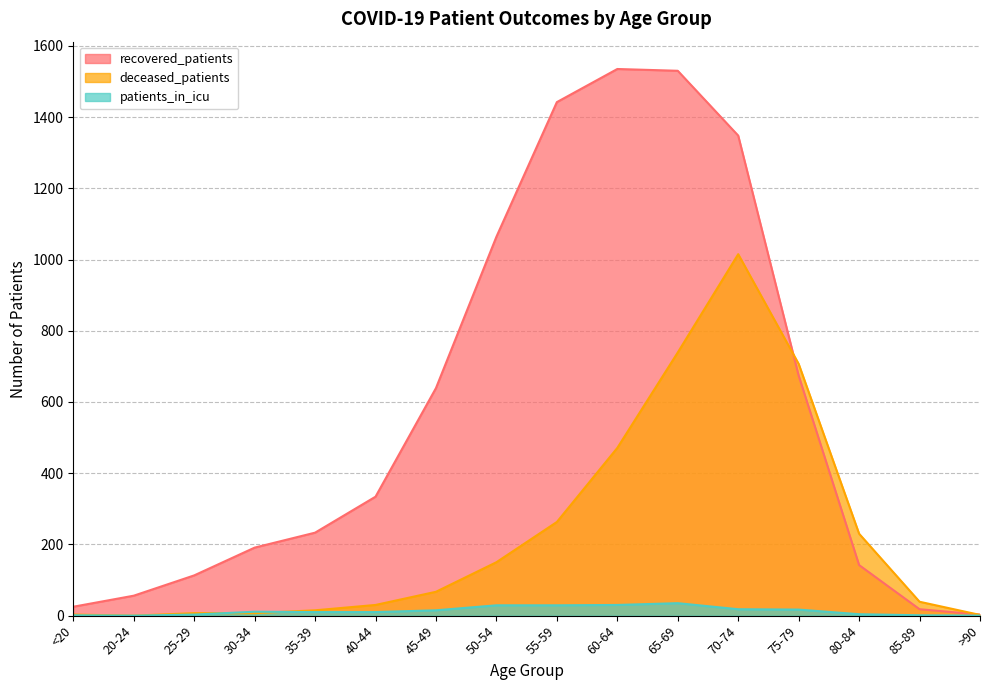

What is the label of the 12th point from the right?

35-39